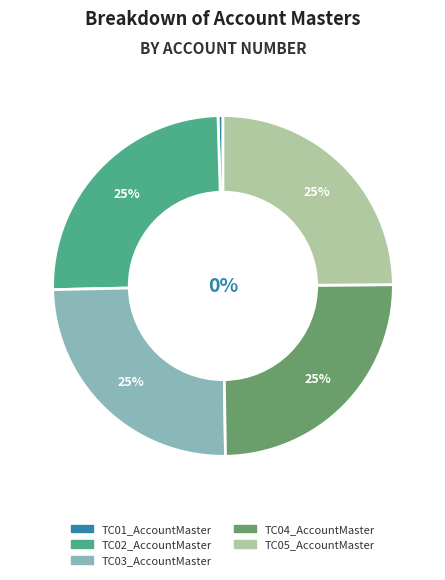

To the nearest percent, what percentage of the pie is TC03_AccountMaster?

25%